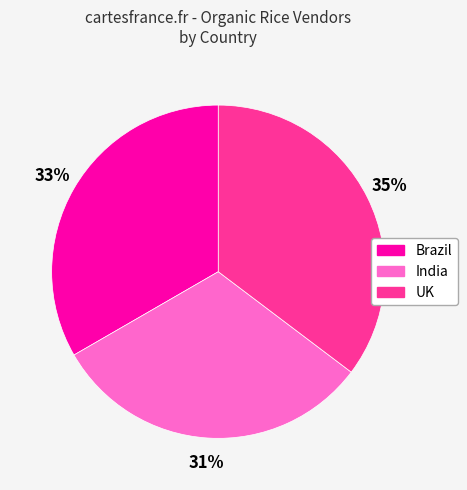

Is there a majority slice in this chart?

No